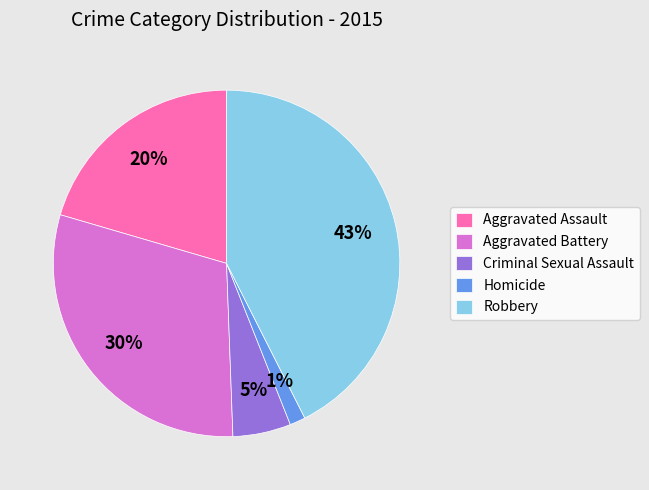

Is Robbery the majority of the pie?

No